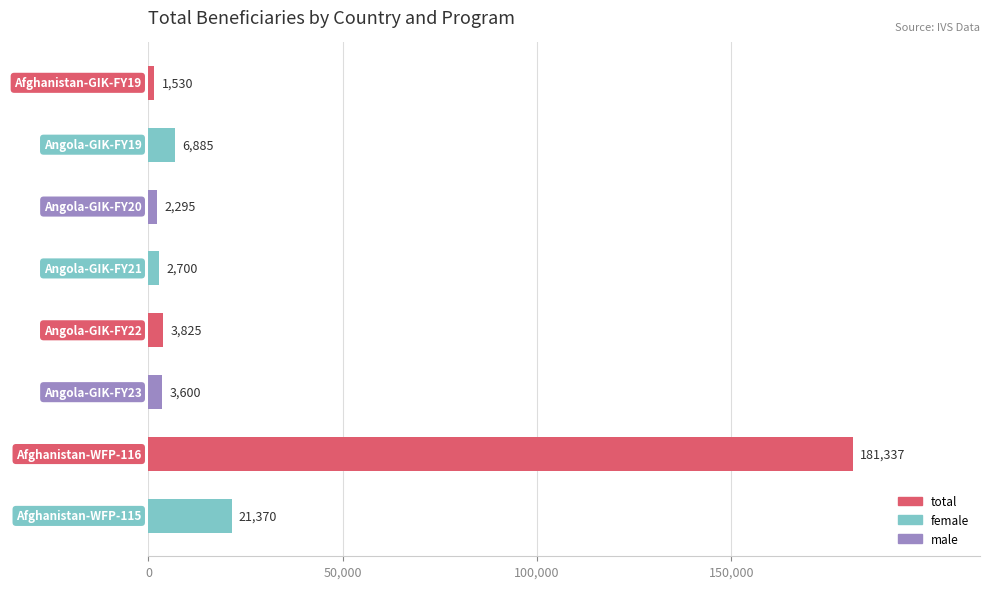

What is the maximum value shown in the chart?

181337